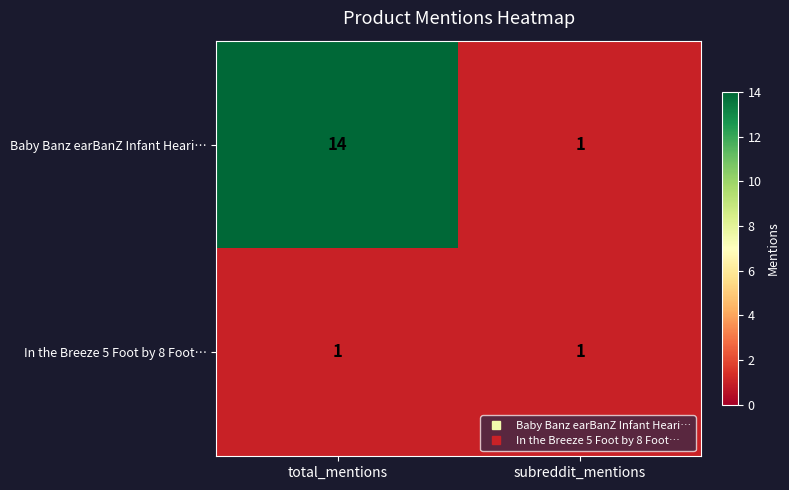

What is the sum of the Baby Banz earBanZ Infant Heari… values at subreddit_mentions and total_mentions?

15